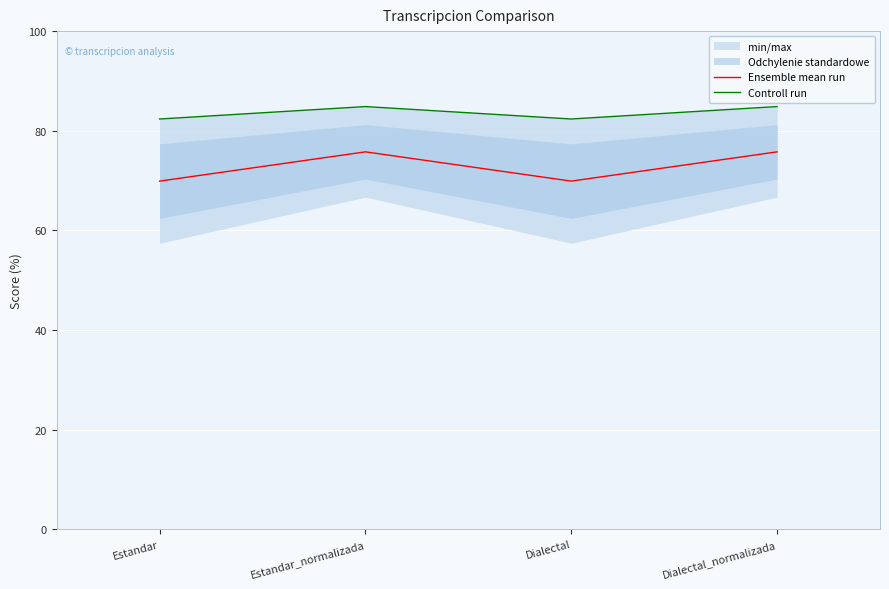

What is the difference between the highest and lowest values at Estandar_normalizada?

9.1